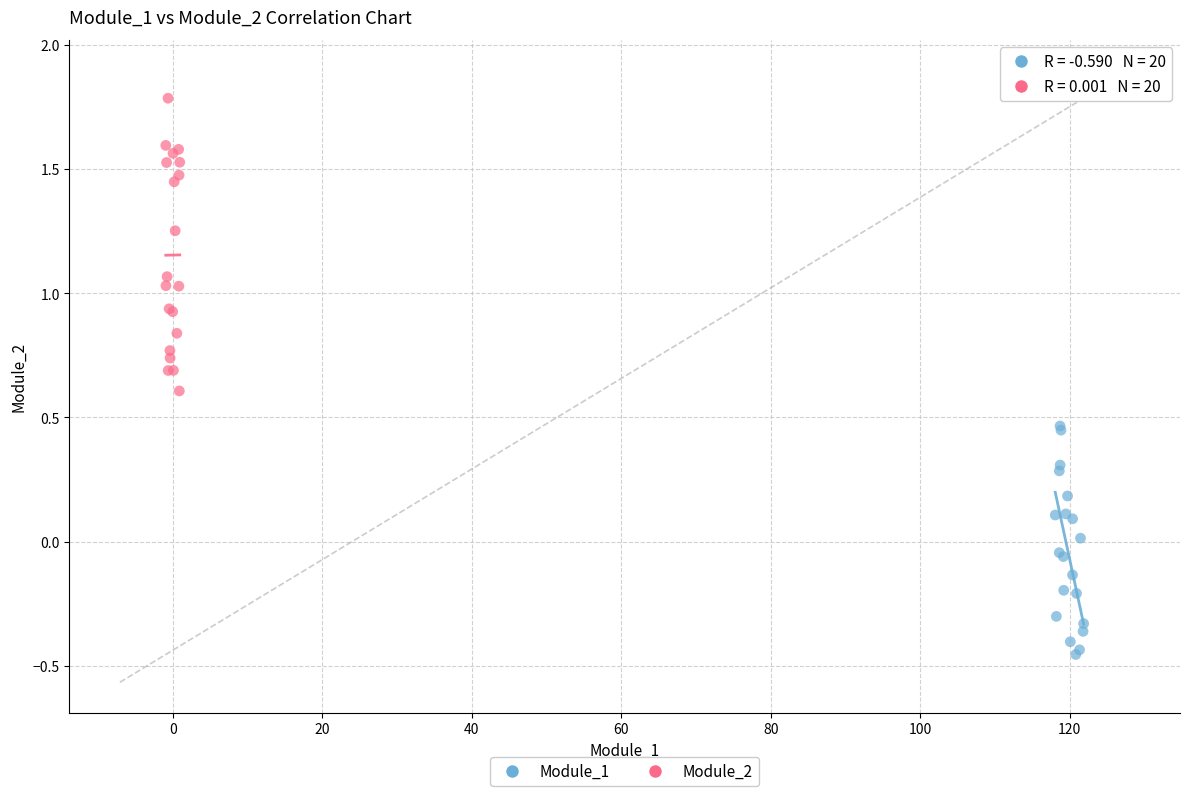

What are all the series names shown in the legend?

Module_1, Module_2